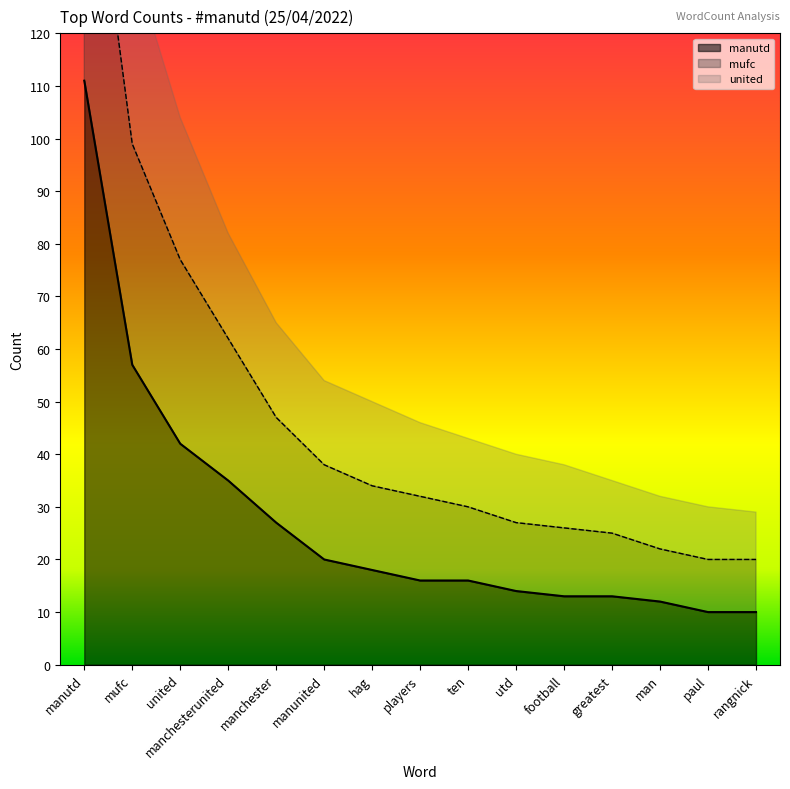

The value of mufc at manutd is 284. True or false?

False